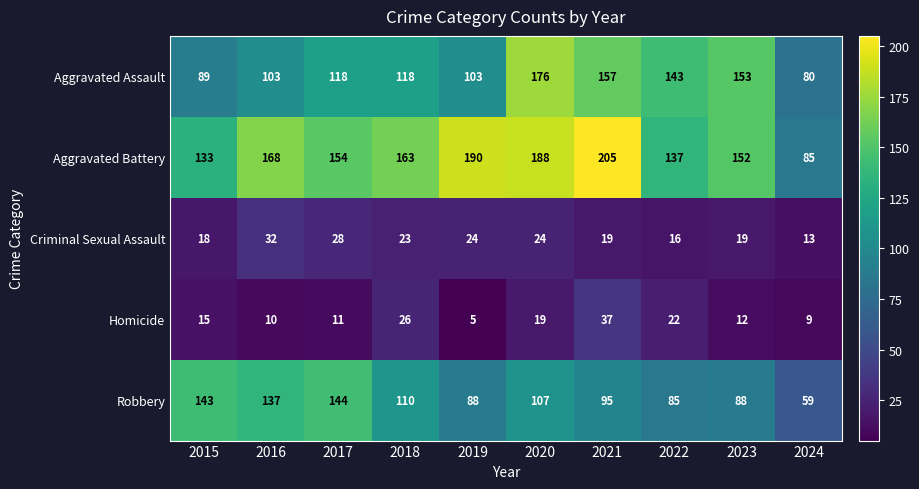

What is the maximum value shown in the chart?

205